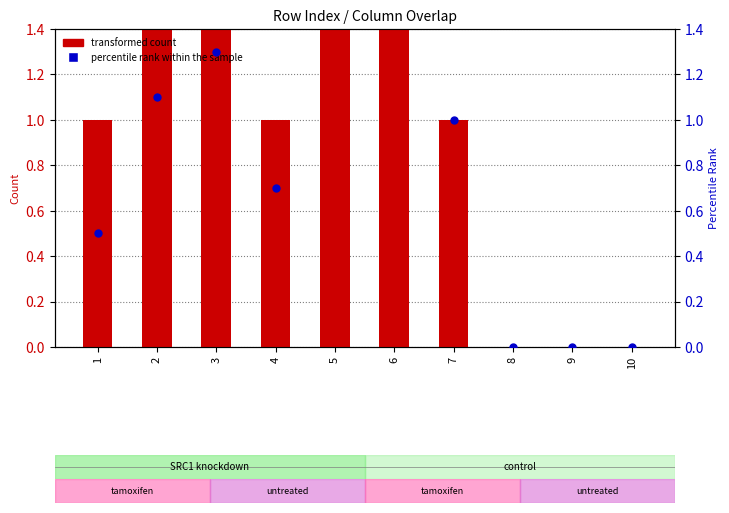

Is the value of transformed count at 7 greater than the value of percentile rank within the sample at 8?

Yes